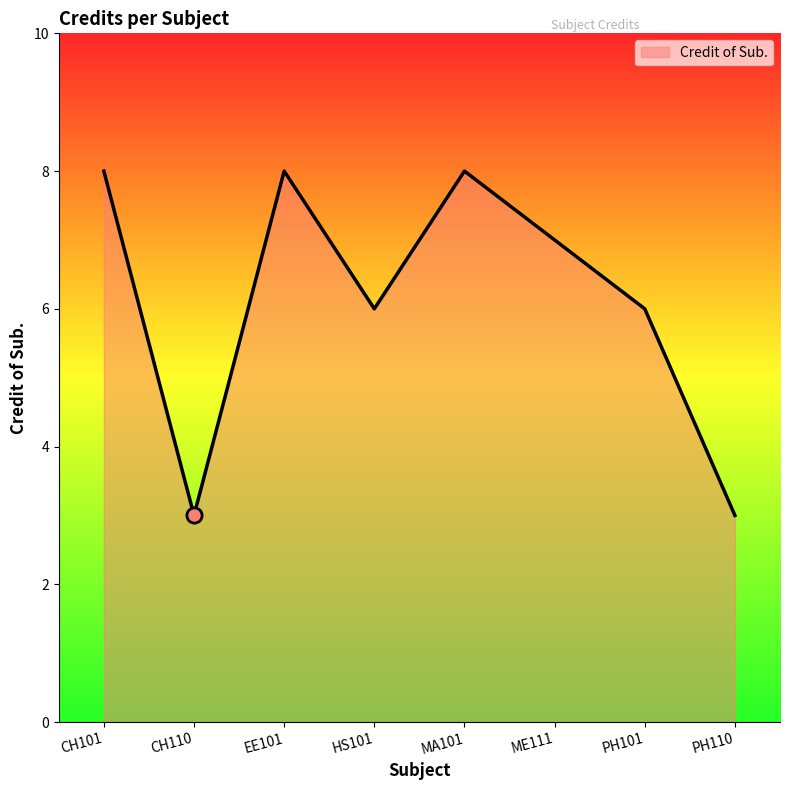

What is the change in value from CH101 to PH110?

-5